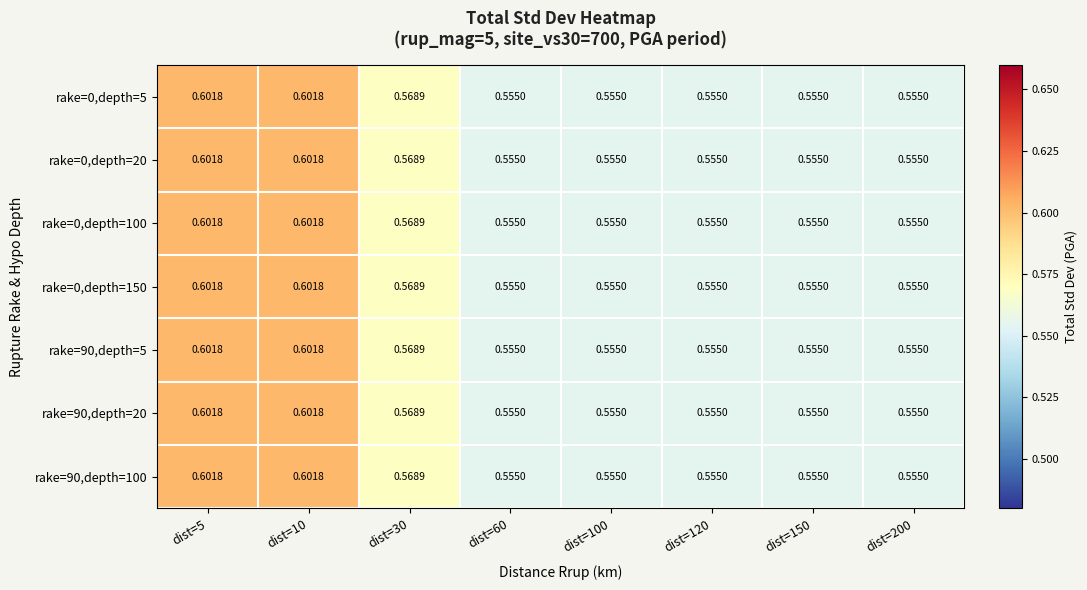

Reading right to left, transcribe all the data shown in this chart.

rake=0,depth=5: dist=200=0.6	dist=150=0.6	dist=120=0.6	dist=100=0.6	dist=60=0.6	dist=30=0.6	dist=10=0.6	dist=5=0.6
rake=0,depth=20: dist=200=0.6	dist=150=0.6	dist=120=0.6	dist=100=0.6	dist=60=0.6	dist=30=0.6	dist=10=0.6	dist=5=0.6
rake=0,depth=100: dist=200=0.6	dist=150=0.6	dist=120=0.6	dist=100=0.6	dist=60=0.6	dist=30=0.6	dist=10=0.6	dist=5=0.6
rake=0,depth=150: dist=200=0.6	dist=150=0.6	dist=120=0.6	dist=100=0.6	dist=60=0.6	dist=30=0.6	dist=10=0.6	dist=5=0.6
rake=90,depth=5: dist=200=0.6	dist=150=0.6	dist=120=0.6	dist=100=0.6	dist=60=0.6	dist=30=0.6	dist=10=0.6	dist=5=0.6
rake=90,depth=20: dist=200=0.6	dist=150=0.6	dist=120=0.6	dist=100=0.6	dist=60=0.6	dist=30=0.6	dist=10=0.6	dist=5=0.6
rake=90,depth=100: dist=200=0.6	dist=150=0.6	dist=120=0.6	dist=100=0.6	dist=60=0.6	dist=30=0.6	dist=10=0.6	dist=5=0.6